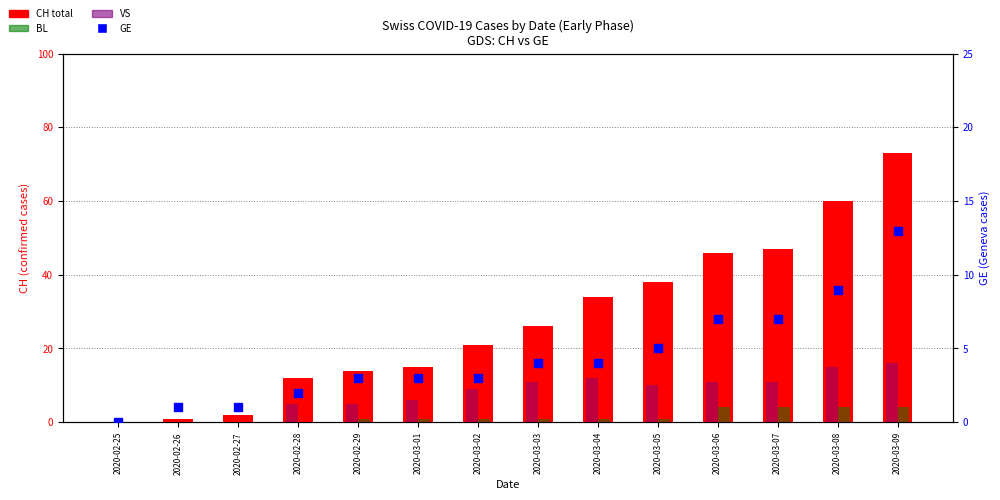

What are all the series names shown in the legend?

CH (total), BL, VS, GE (Geneva)